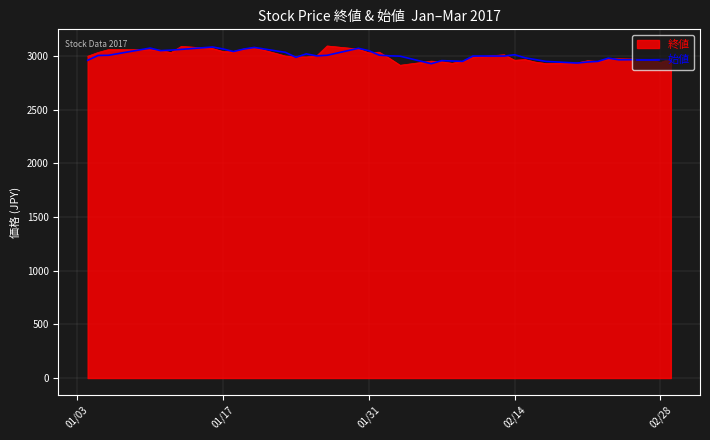

What is the minimum value shown in the chart?

2914.0